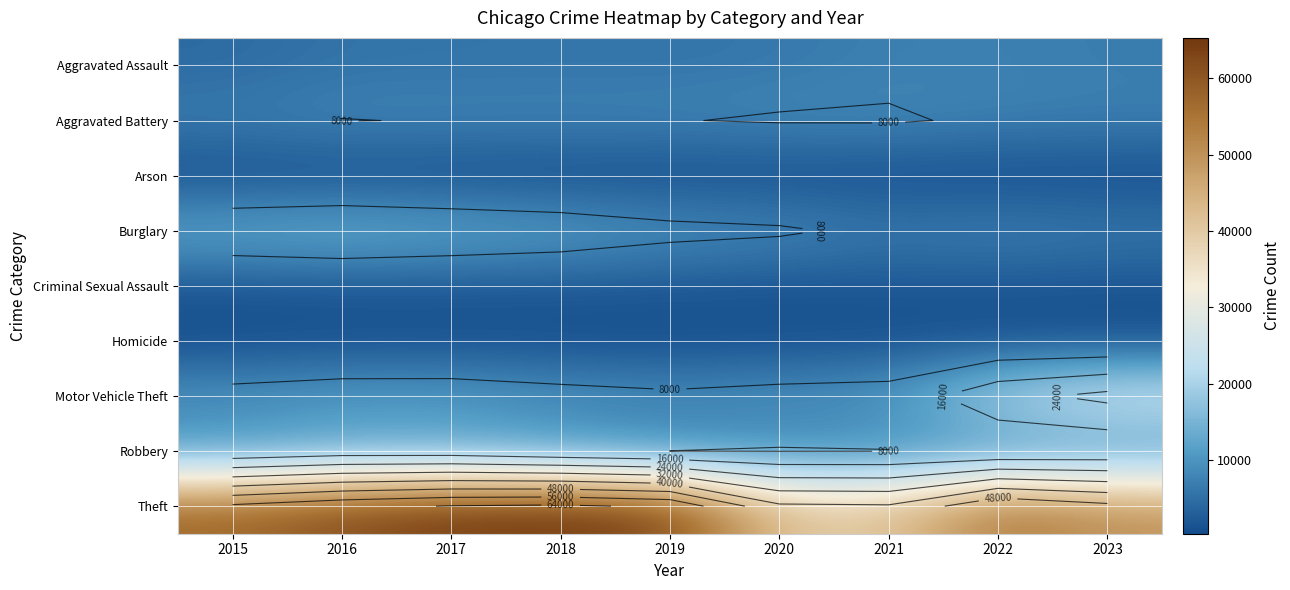

At which category is the sum across all series the highest?

2017